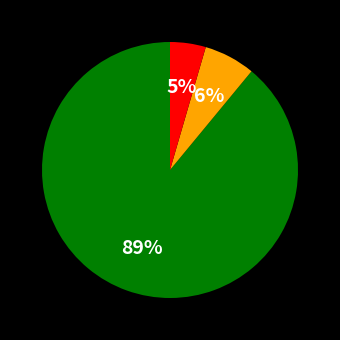

Is there a majority slice in this chart?

Yes